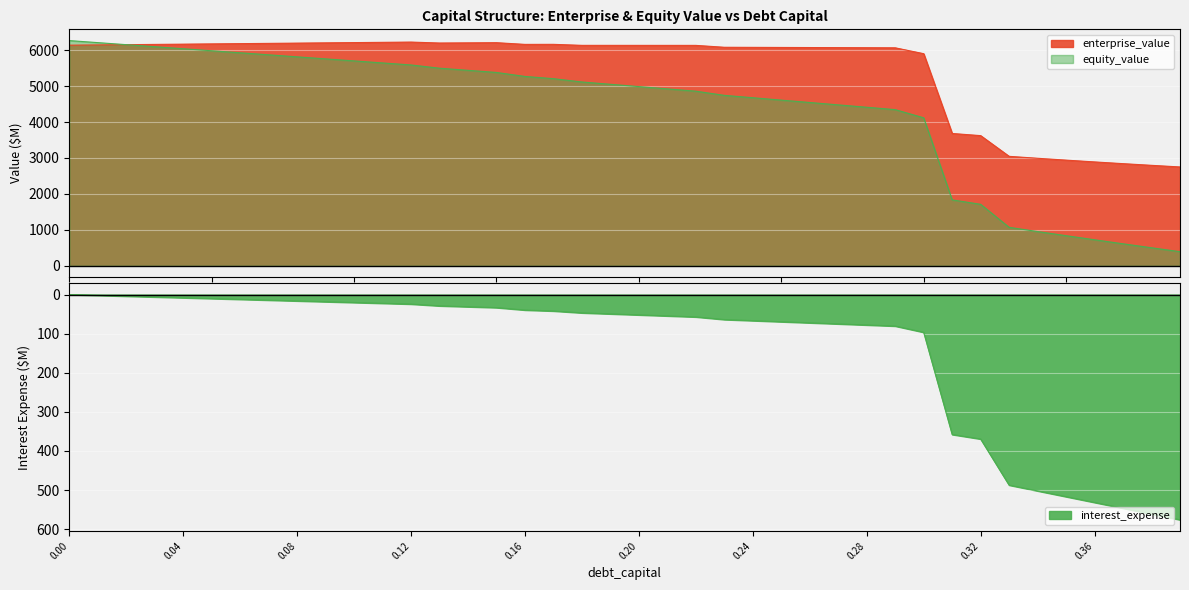

How many distinct data groups are displayed?

3